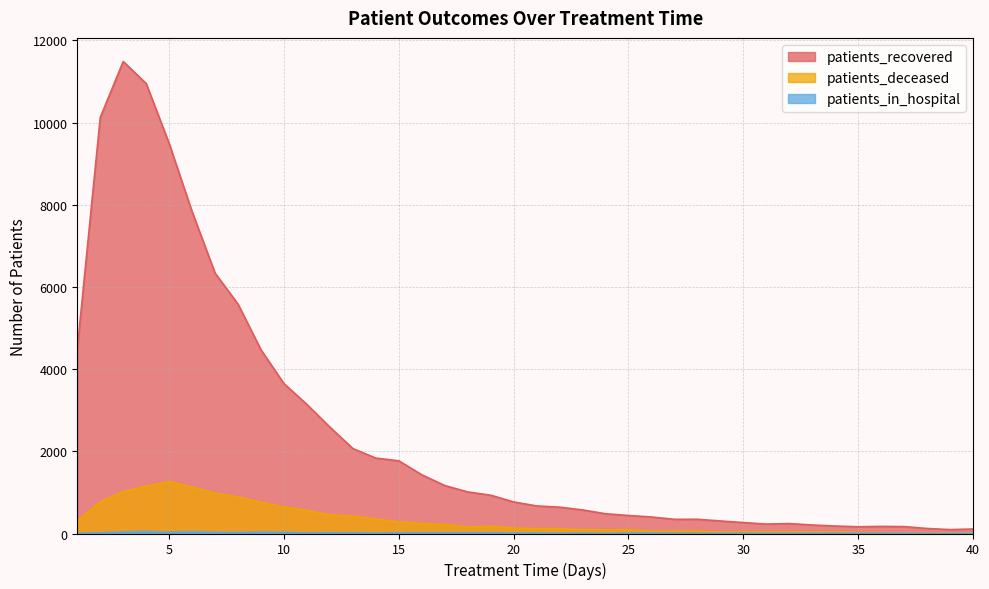

Which series changed the most between 10 and 15?

patients_recovered